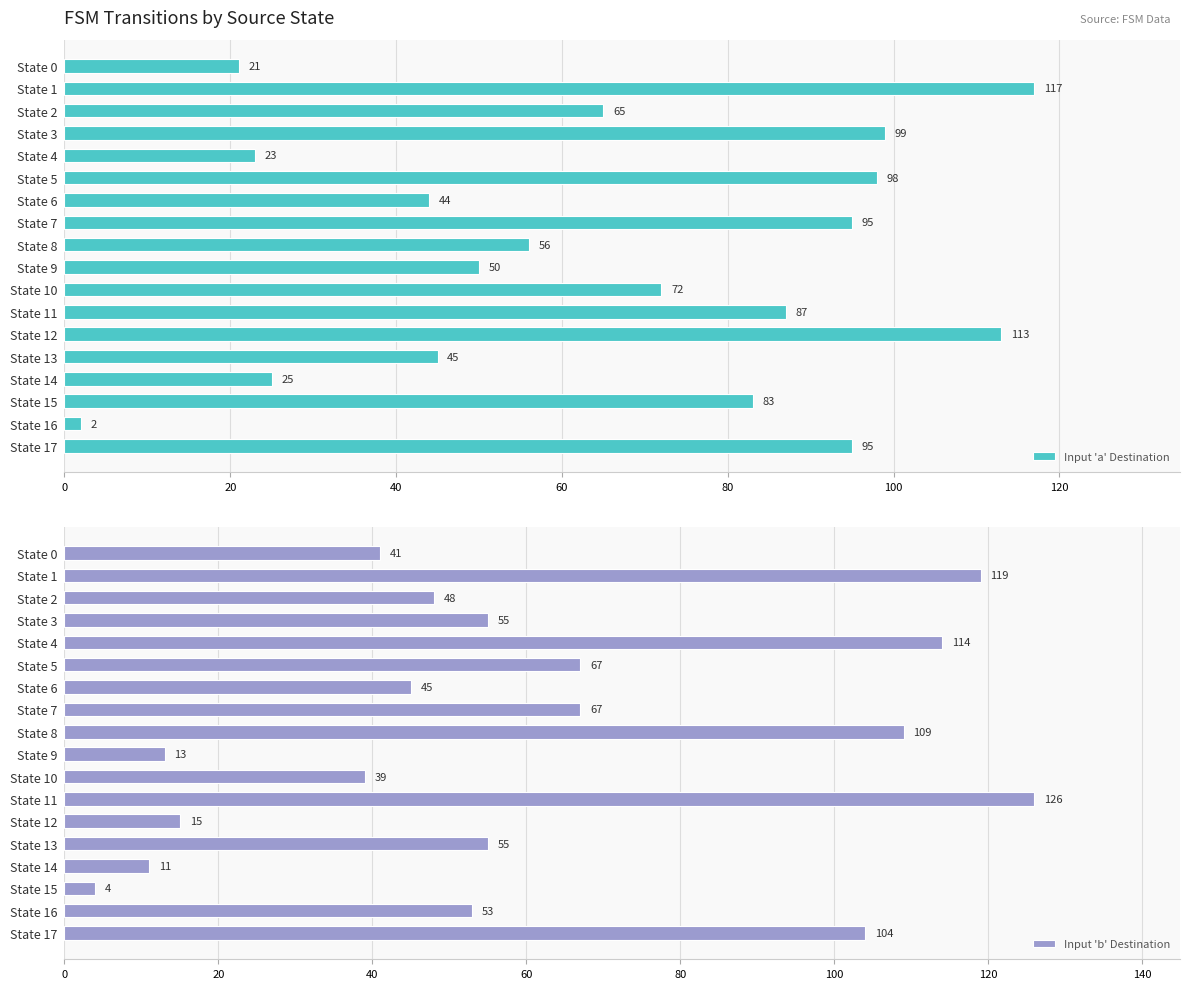

True or false: Input 'a' Destination has a value of 86 at State 8.

False